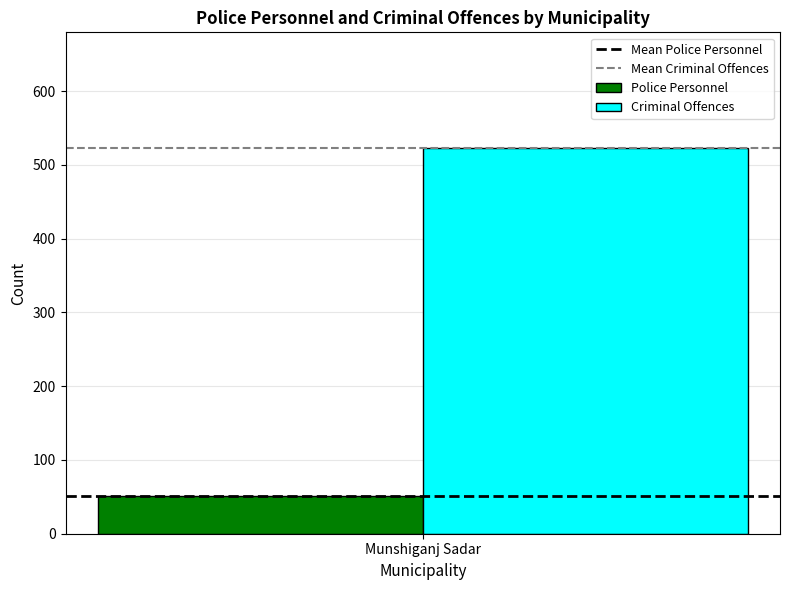

What value does the Criminal Offences series have at Munshiganj Sadar?

523